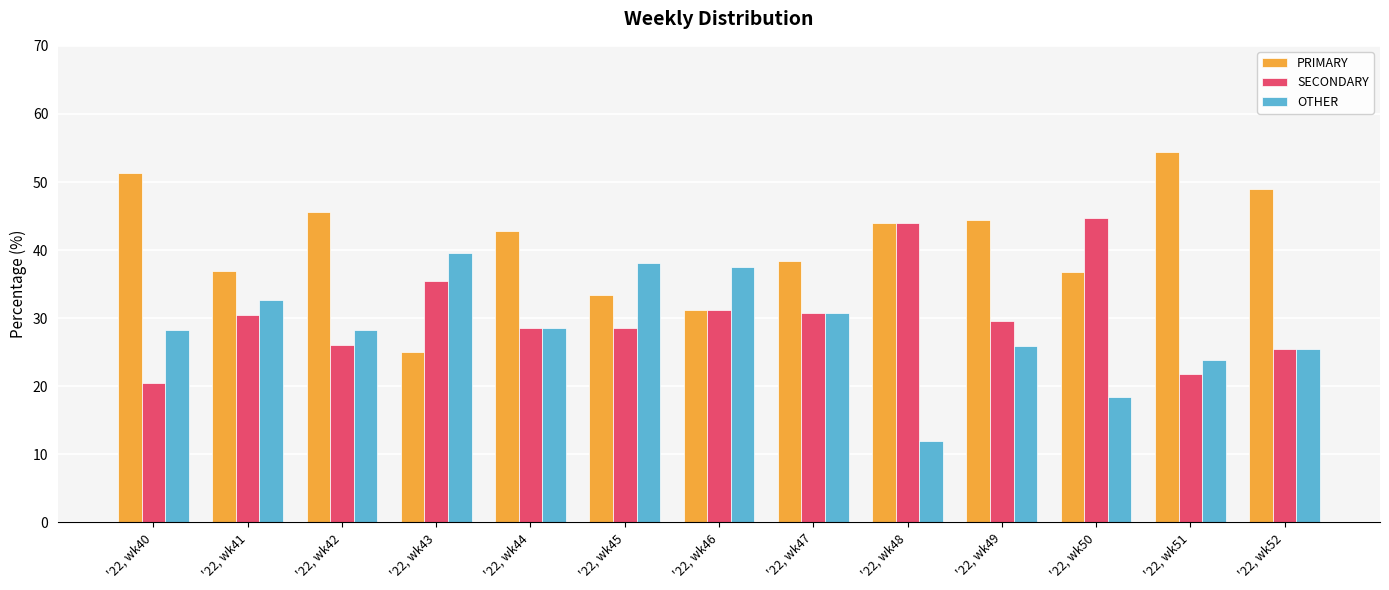

What is the maximum value shown in the chart?

54.3